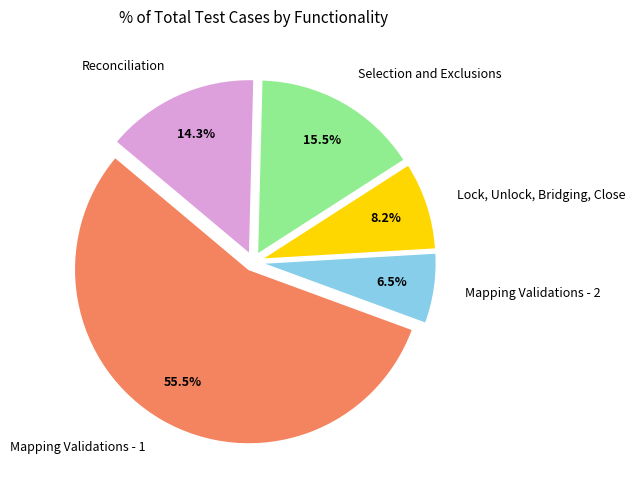

Which has a higher value, Mapping Validations - 1 or Selection and Exclusions?

Mapping Validations - 1